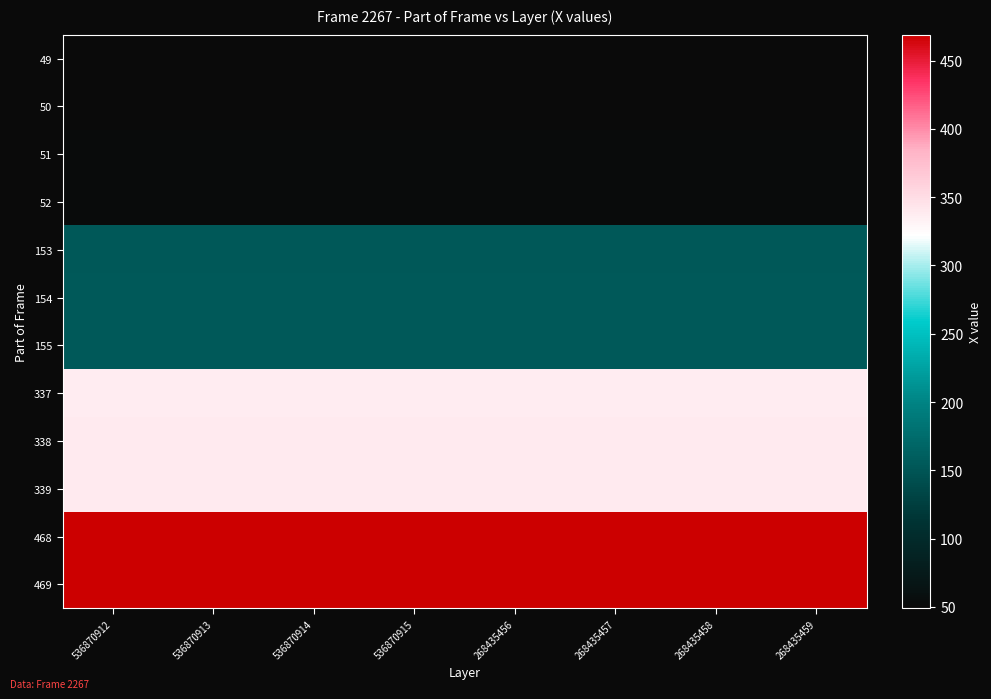

Reading left to right, extract all data points from this chart.

49: 536870912=49	536870913=49	536870914=49	536870915=49	268435456=49	268435457=49	268435458=49	268435459=49
50: 536870912=50	536870913=50	536870914=50	536870915=50	268435456=50	268435457=50	268435458=50	268435459=50
51: 536870912=51	536870913=51	536870914=51	536870915=51	268435456=51	268435457=51	268435458=51	268435459=51
52: 536870912=52	536870913=52	536870914=52	536870915=52	268435456=52	268435457=52	268435458=52	268435459=52
153: 536870912=153	536870913=153	536870914=153	536870915=153	268435456=153	268435457=153	268435458=153	268435459=153
154: 536870912=154	536870913=154	536870914=154	536870915=154	268435456=154	268435457=154	268435458=154	268435459=154
155: 536870912=155	536870913=155	536870914=155	536870915=155	268435456=155	268435457=155	268435458=155	268435459=155
337: 536870912=337	536870913=337	536870914=337	536870915=337	268435456=337	268435457=337	268435458=337	268435459=337
338: 536870912=338	536870913=338	536870914=338	536870915=338	268435456=338	268435457=338	268435458=338	268435459=338
339: 536870912=339	536870913=339	536870914=339	536870915=339	268435456=339	268435457=339	268435458=339	268435459=339
468: 536870912=468	536870913=468	536870914=468	536870915=468	268435456=468	268435457=468	268435458=468	268435459=468
469: 536870912=469	536870913=469	536870914=469	536870915=469	268435456=469	268435457=469	268435458=469	268435459=469